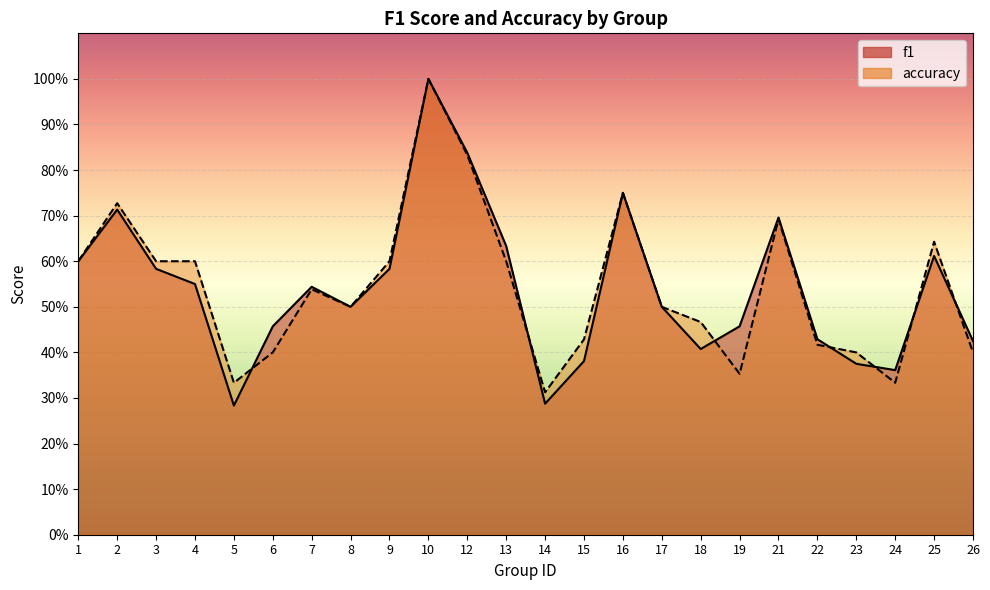

True or false: accuracy has a value of 0.6 at 15.

False